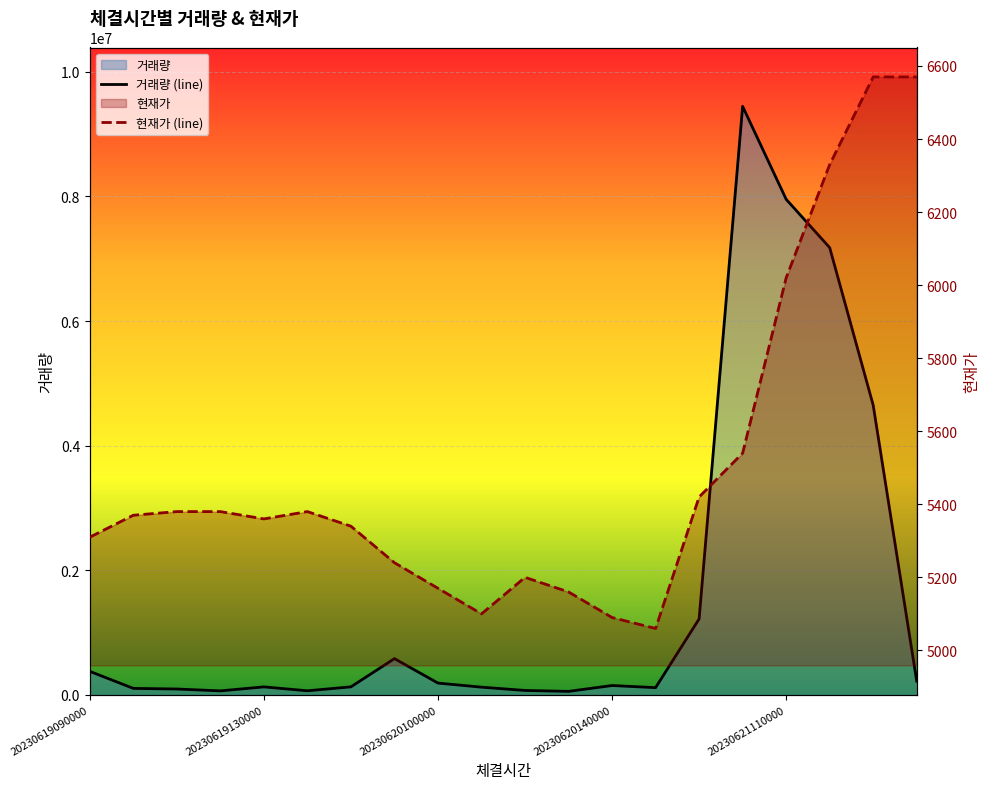

Is it true that 현재가 (line) equals 1109 at 14?

False